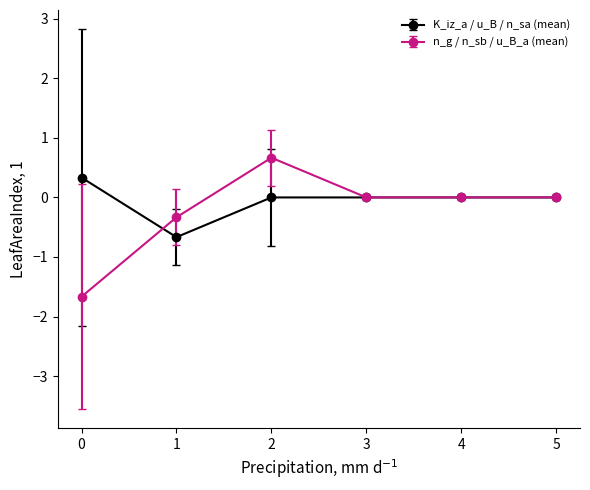

Between 0 and 5, which series saw the biggest shift?

n_g / n_sb / u_B_a (mean)